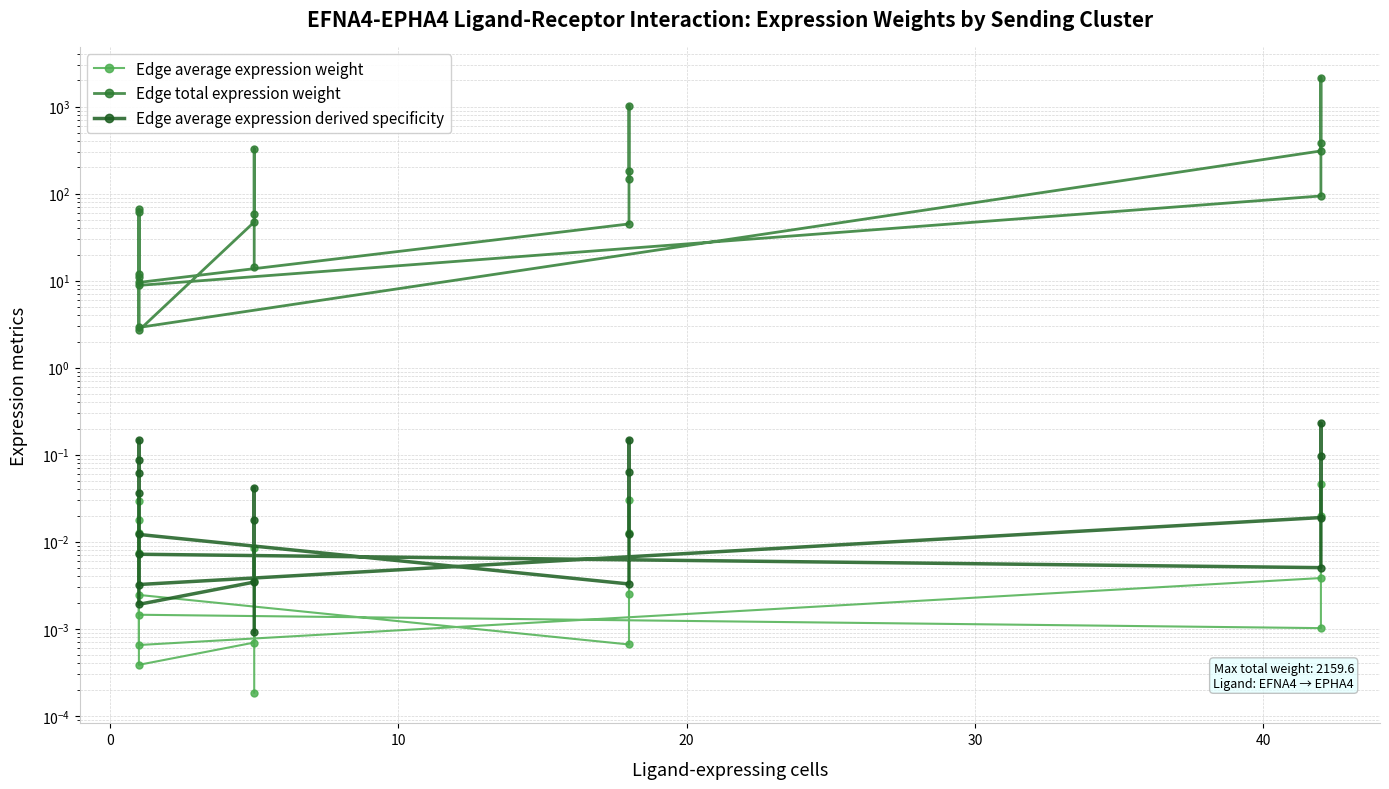

What is the sum of all Edge total expression weight values?

4979.8